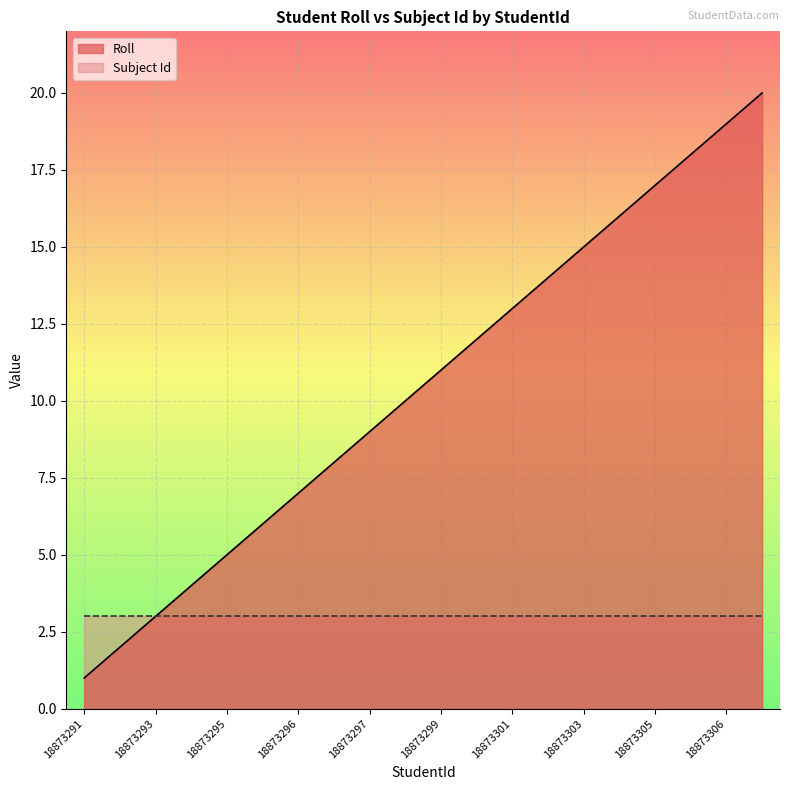

What is the greatest value displayed?

20